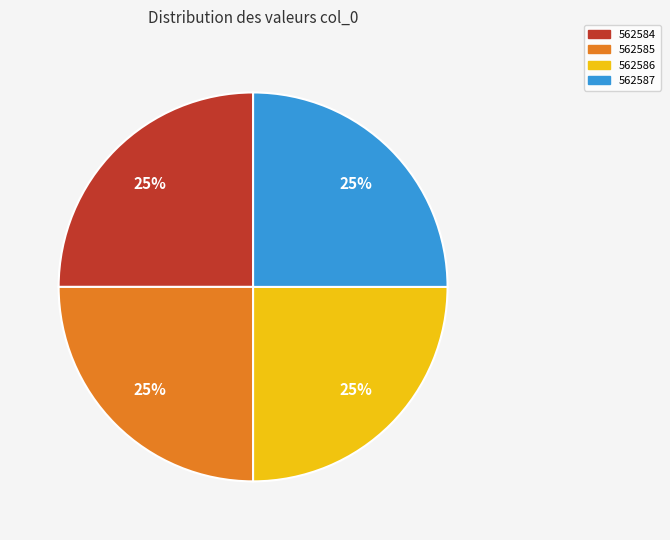

Is there any slice that represents more than half of the pie?

No